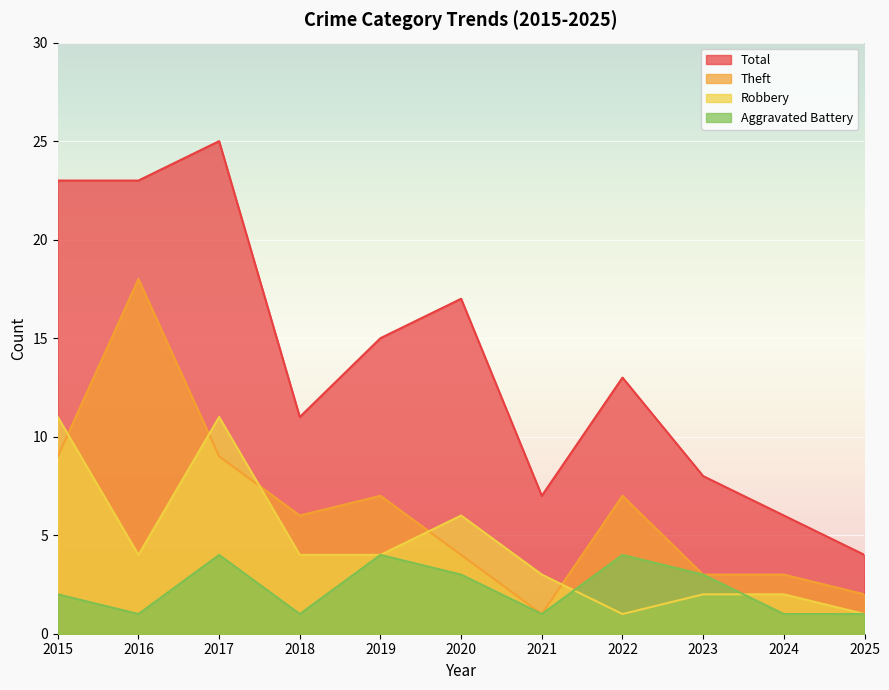

True or false: Total and Aggravated Battery intersect in this chart.

False